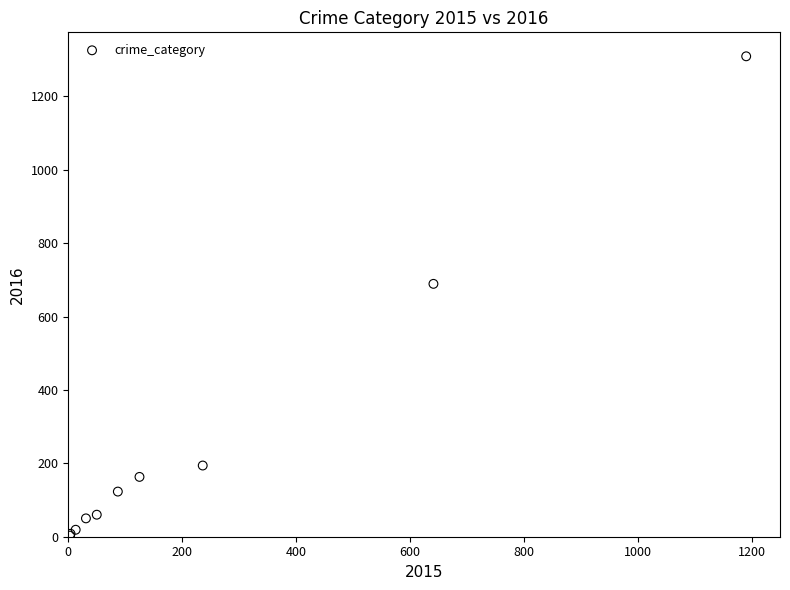

What Y value in the scatter plot is closest to 656?

689